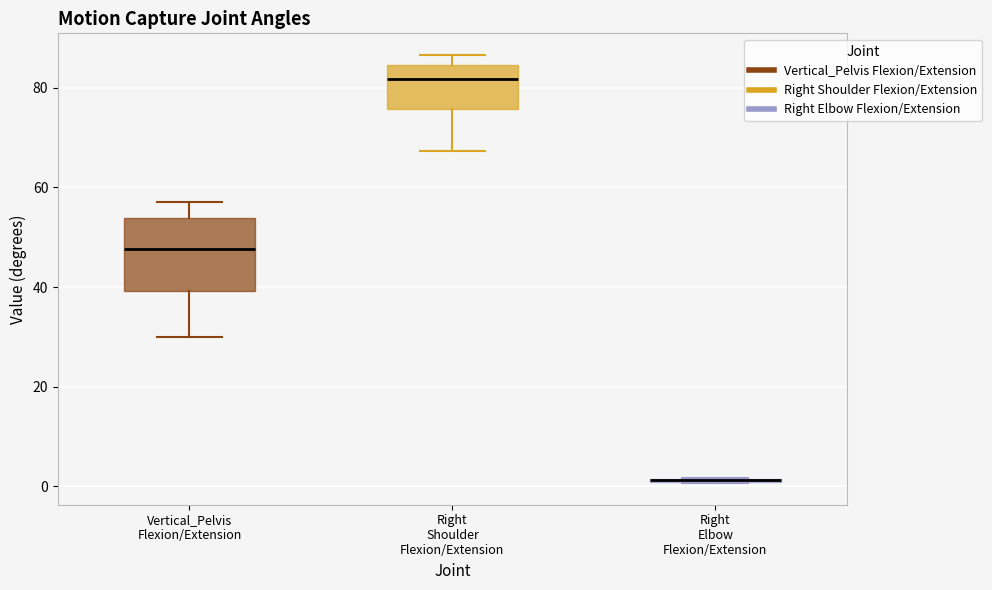

Where is the upper edge of the box for Vertical_Pelvis Flexion/Extension on the y-axis? The values are not printed on the chart, so give them approximately, as read against the axis.

54